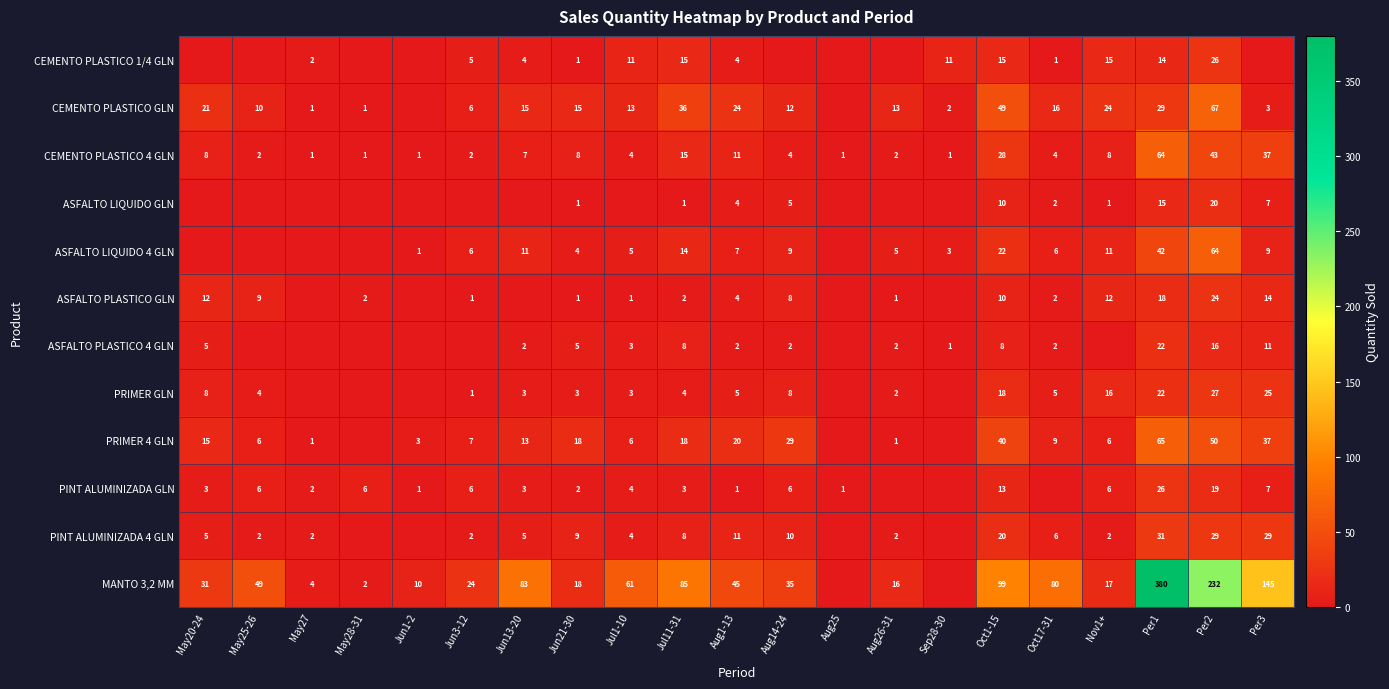

The CEMENTO PLASTICO GLN series shows 0 at May27. True or false?

False